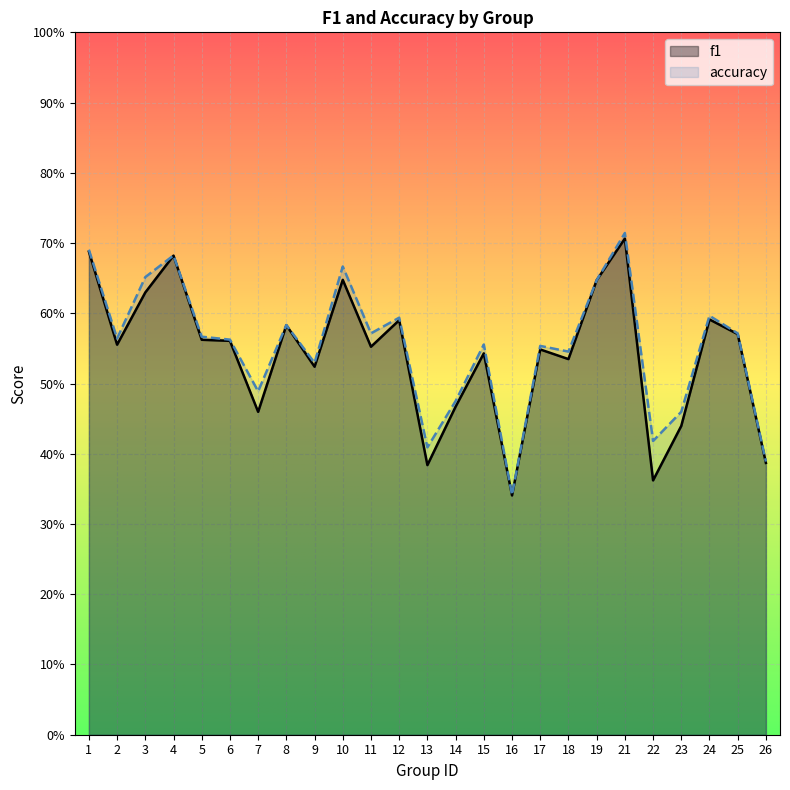

How many interior local peaks does the f1 series have?

8